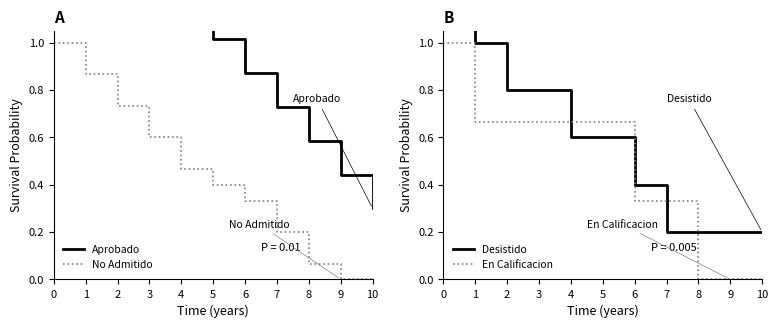

True or false: No Admitido has a value of 0.2 at 5.

False